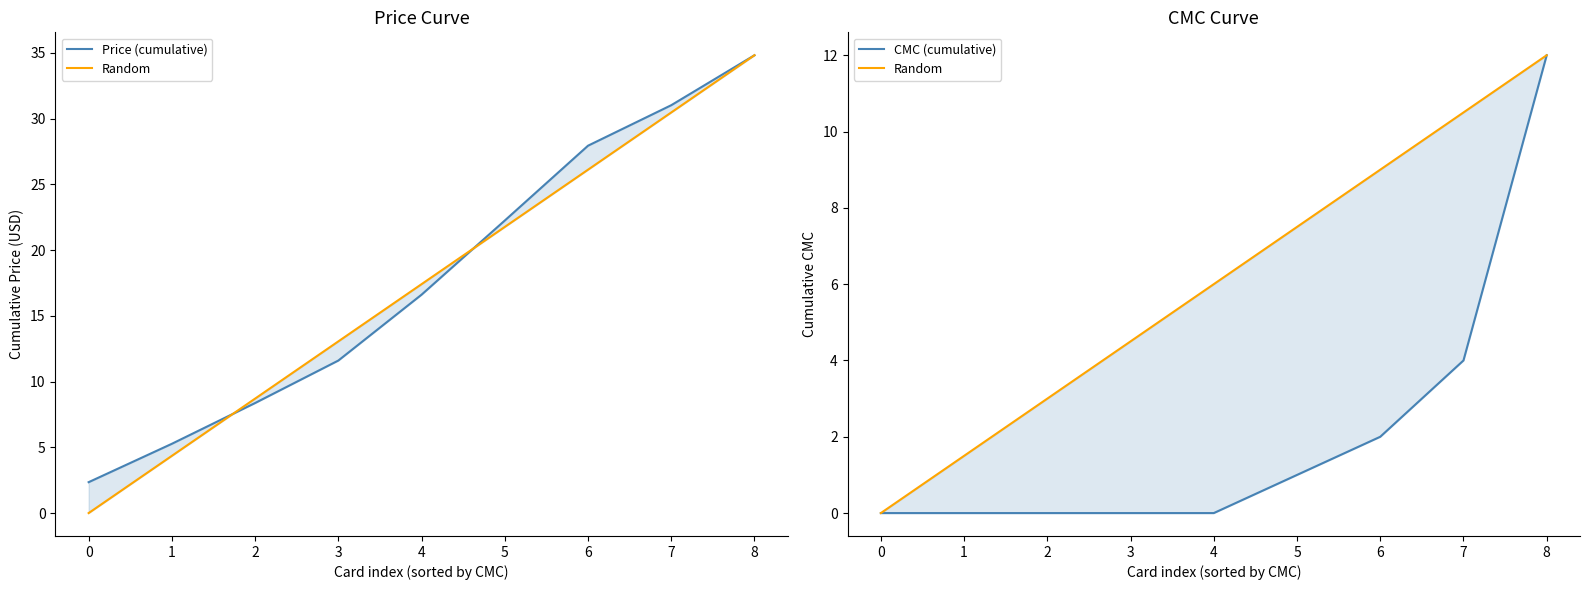

What is the difference between the highest and lowest values at 7?

27.0